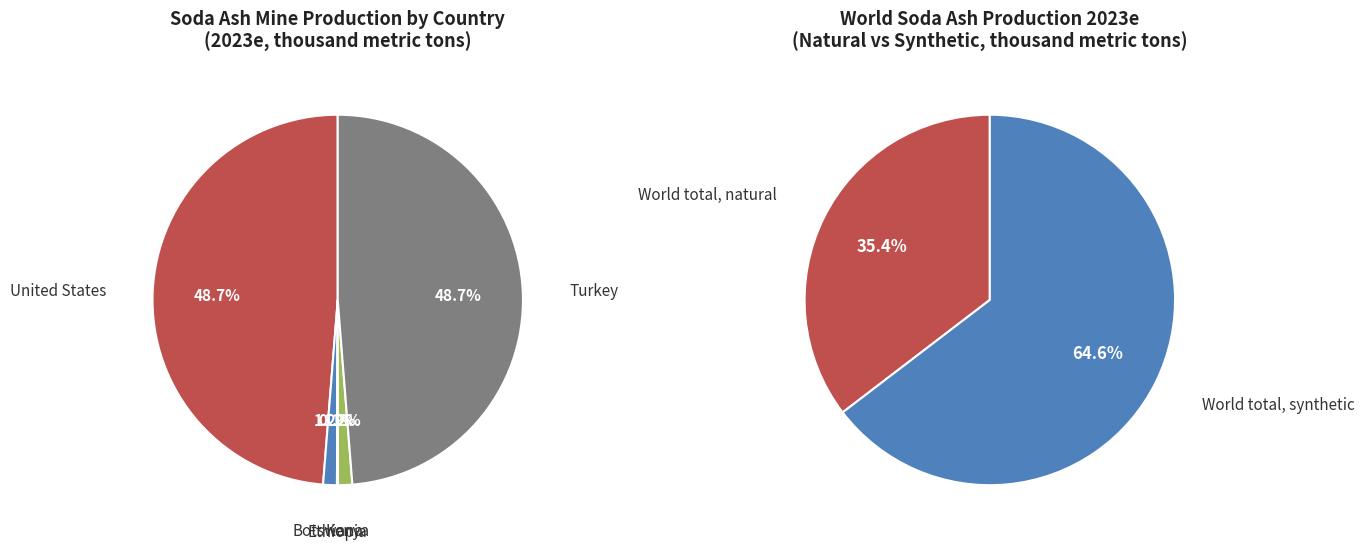

To the nearest percent, what is the combined percentage of Ethiopia and Turkey?

49%